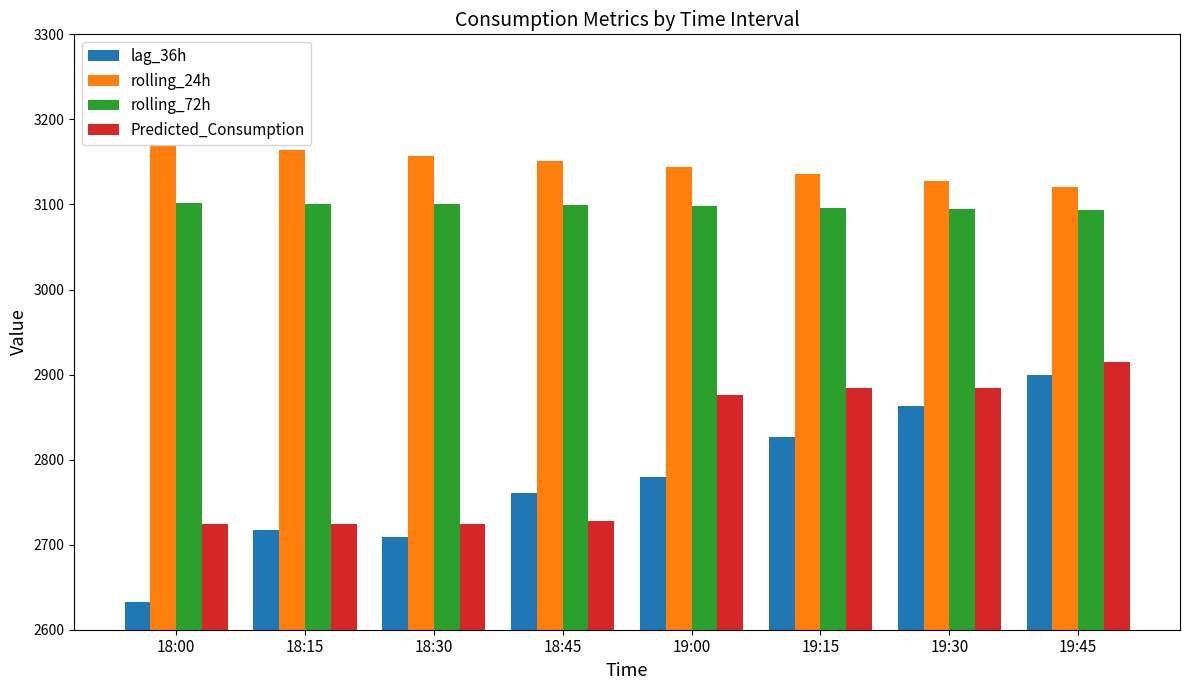

What is the spread (max minus min) of values at 19:45?

220.6